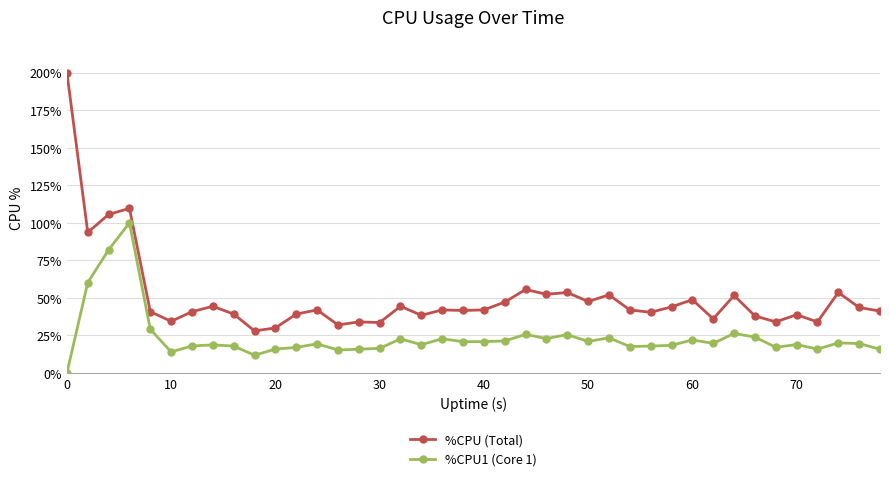

Rank the series by their maximum value, from highest to lowest.

%CPU (Total), %CPU1 (Core 1)